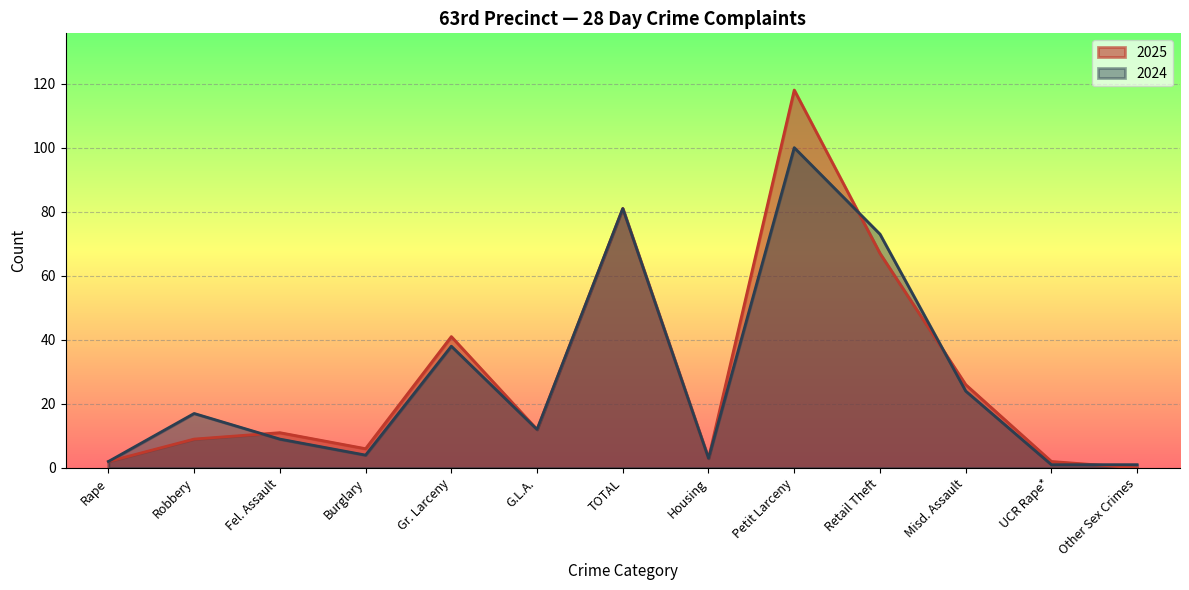

What is the difference between the maximum and minimum values in the 2024 series?

99